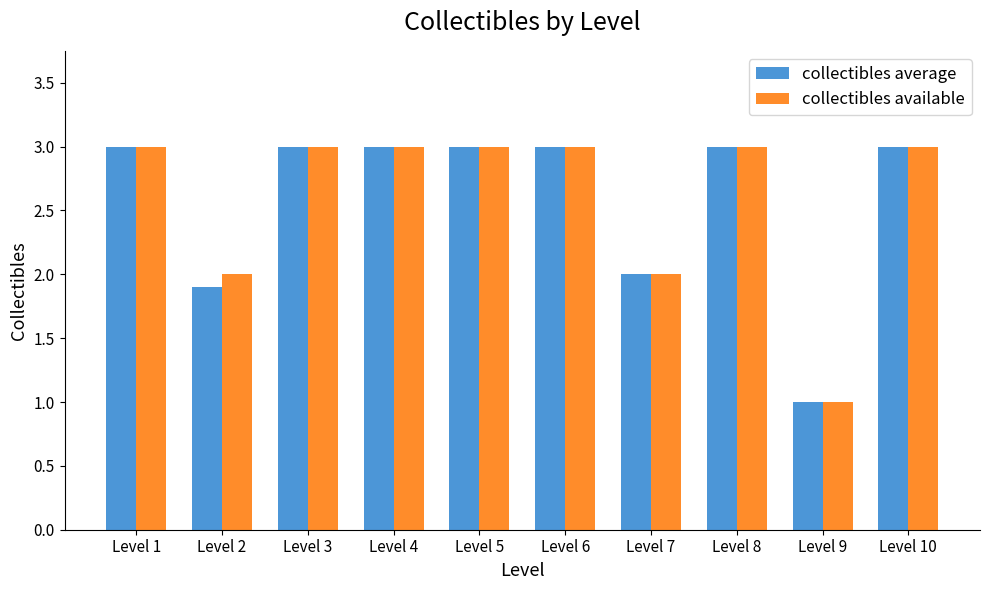

At which category does the chart reach its minimum across all series?

Level 9